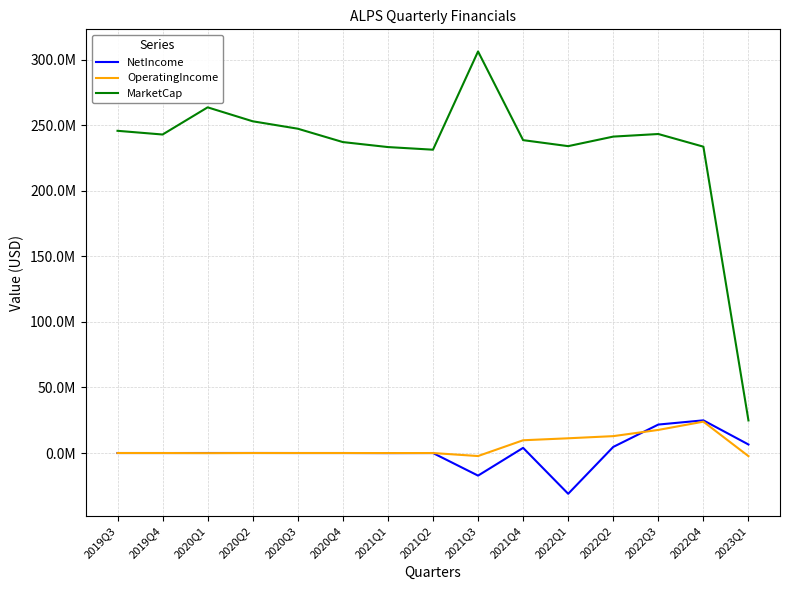

Is this an area chart (filled region under the line)?

No